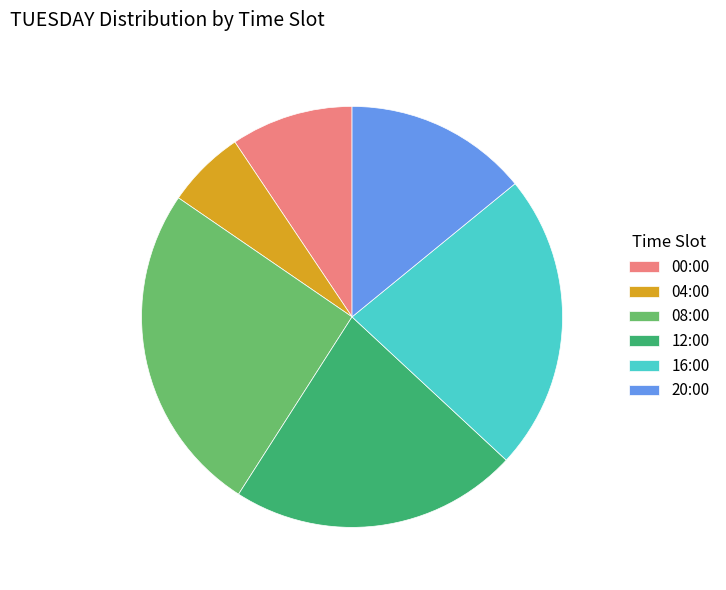

How many slices are in this pie chart?

6